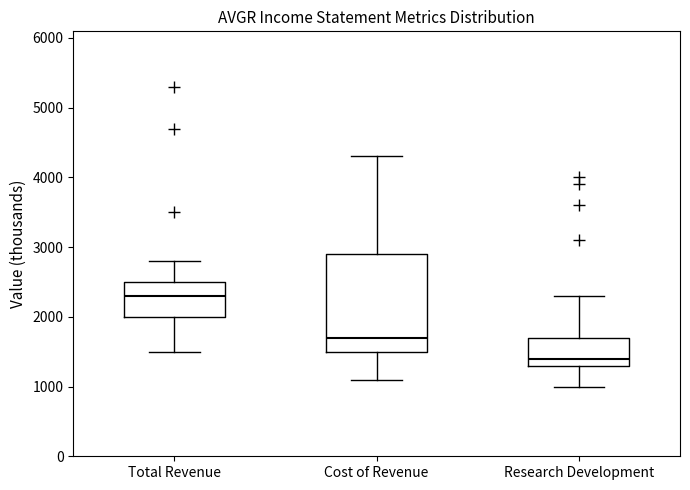

Where is the lower edge of the box for Total Revenue on the y-axis? The values are not printed on the chart, so give them approximately, as read against the axis.

2000